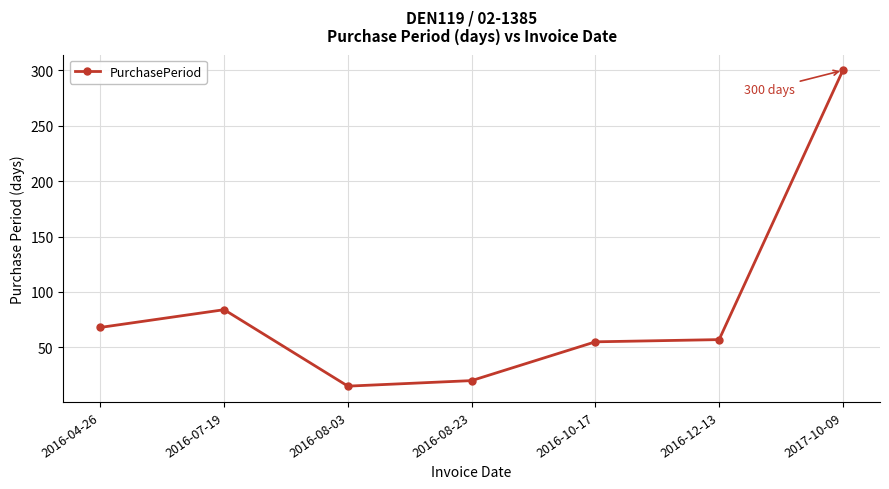

Where is the first local maximum?

2016-07-19